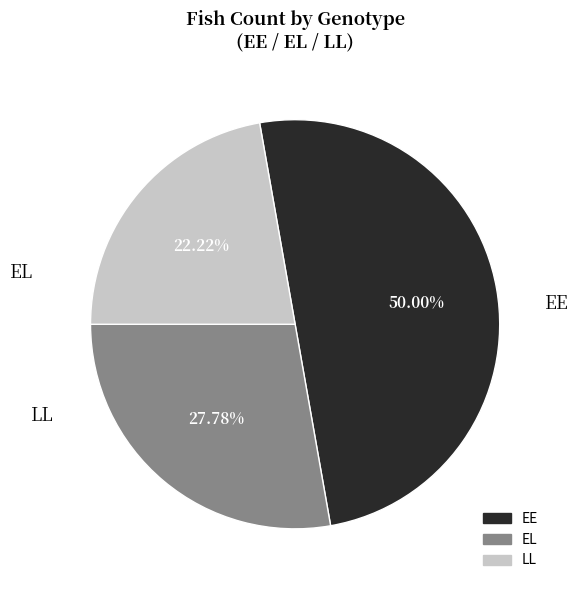

Approximately how many times larger is the value at EE compared to EL?

1.8